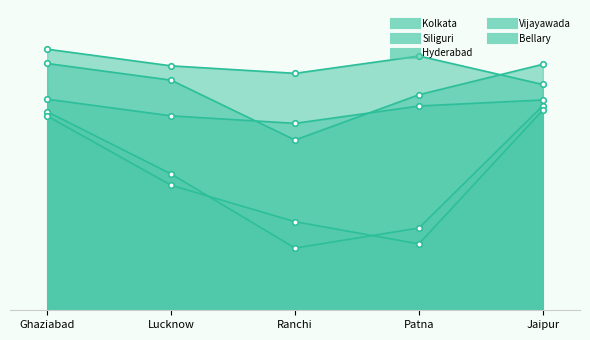

Which category has the lowest value across all series?

Ranchi